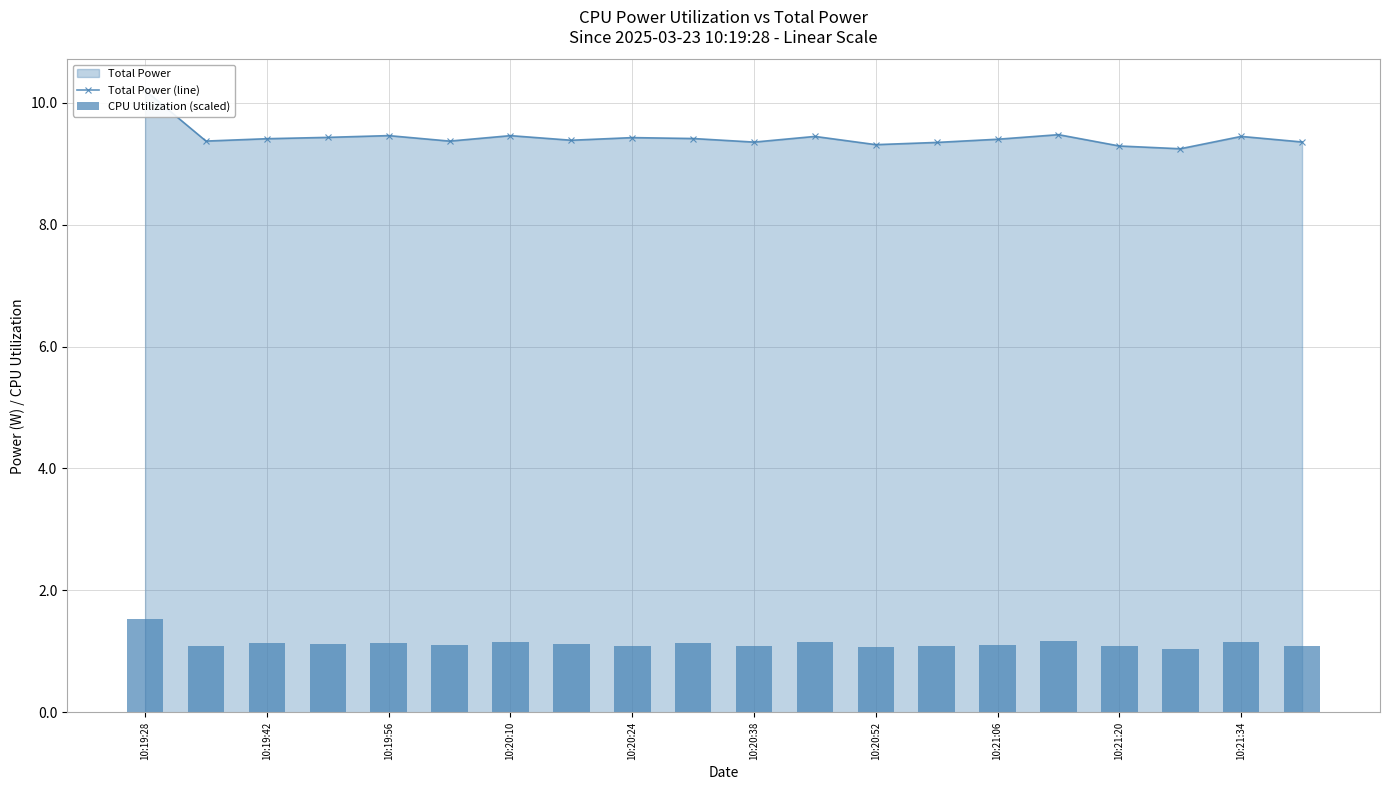

What is the lowest value of the Total Power (line) series?

9.2